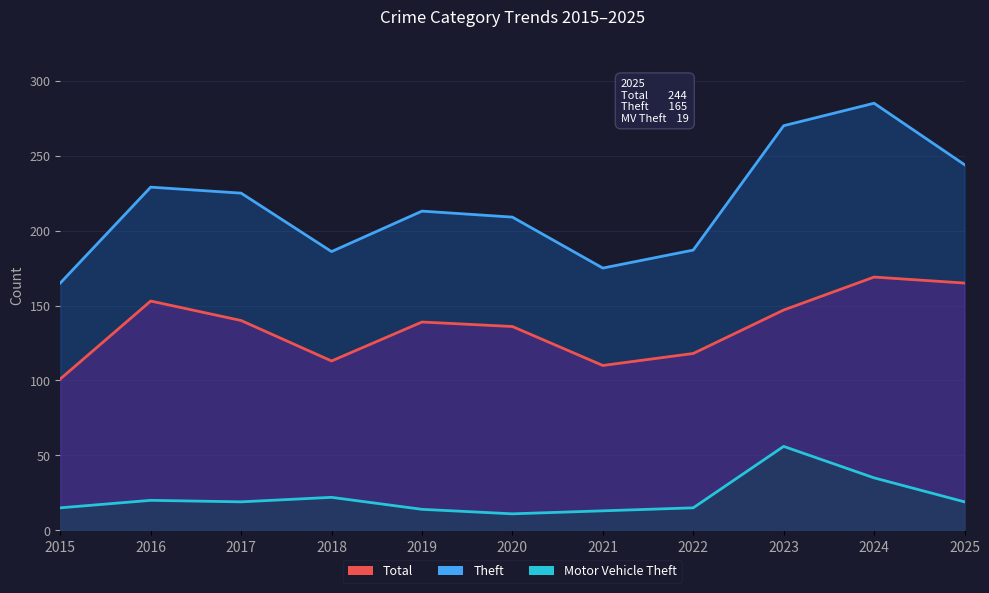

True or false: Total and Motor Vehicle Theft cross at least once.

False